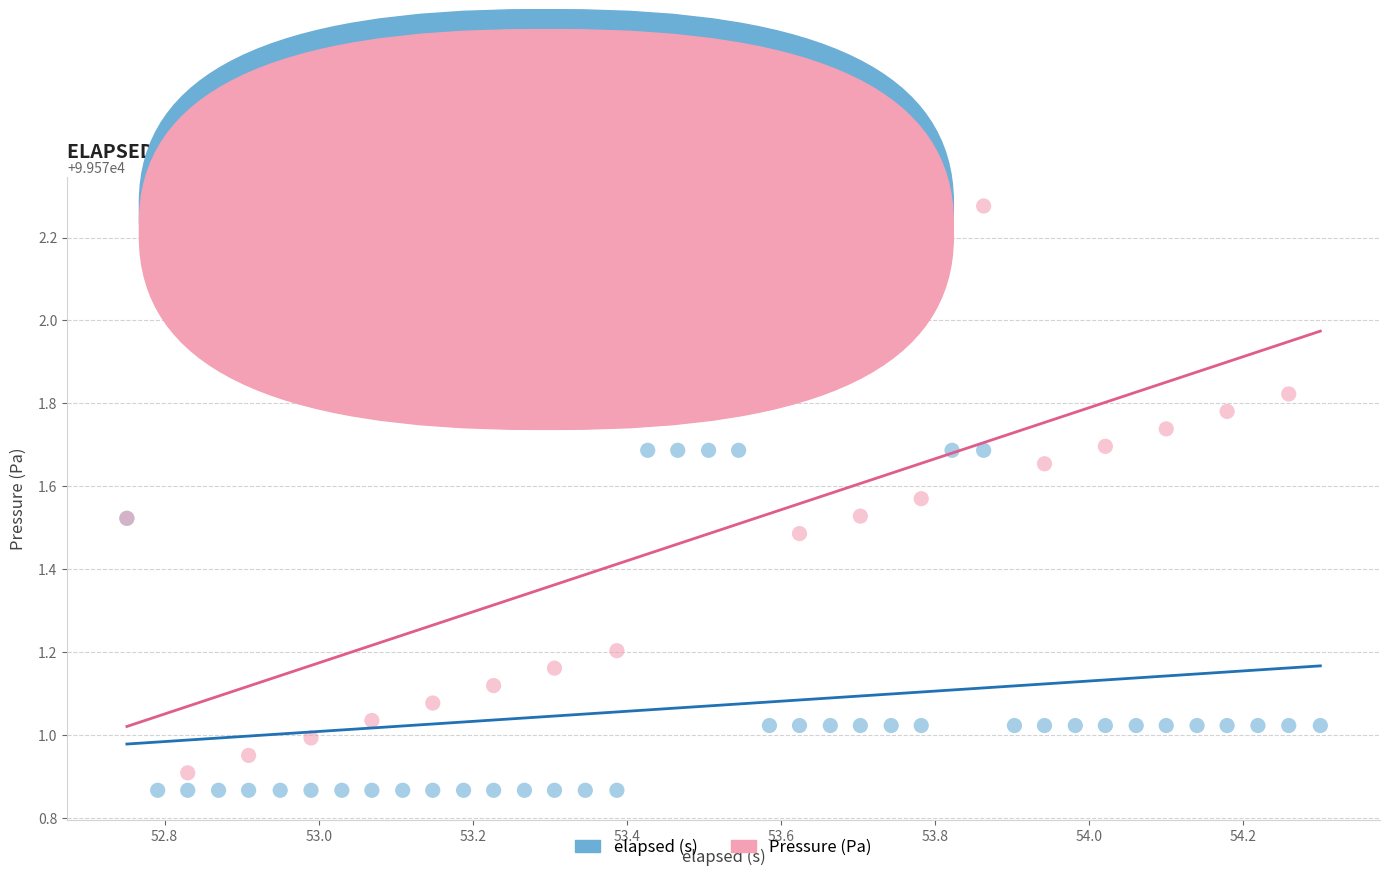

Which series has the widest spread of Y values?

Pressure (Pa)